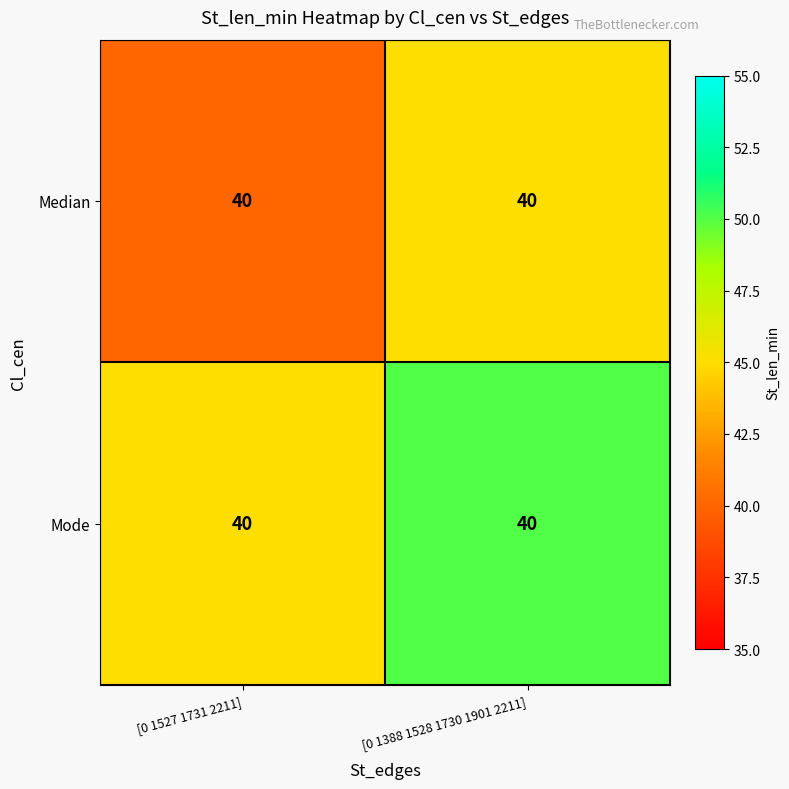

List the labels in order of Median value, largest first.

[0 1388 1528 1730 1901 2211], [0 1527 1731 2211]